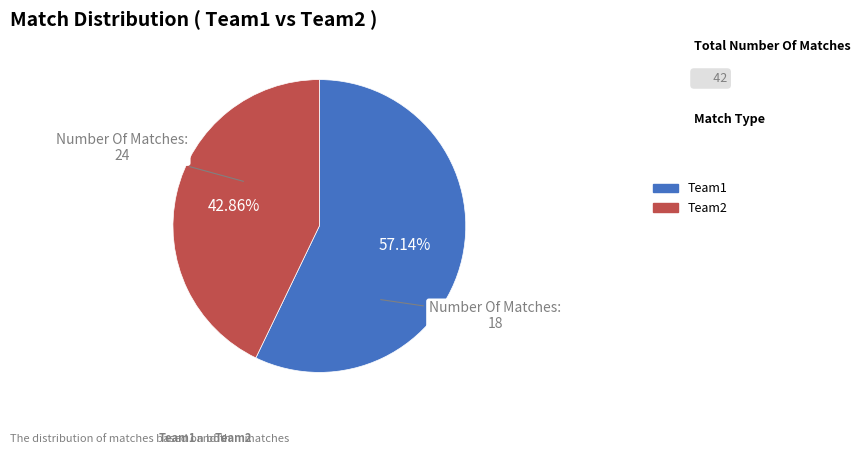

Is there any slice that represents more than half of the pie?

Yes